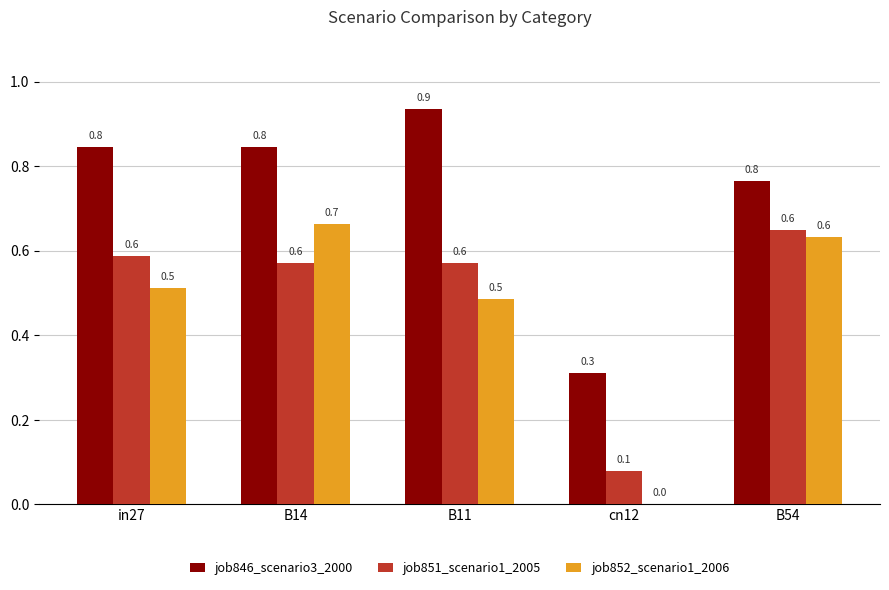

What are all the series names shown in the legend?

job846_scenario3_2000, job851_scenario1_2005, job852_scenario1_2006